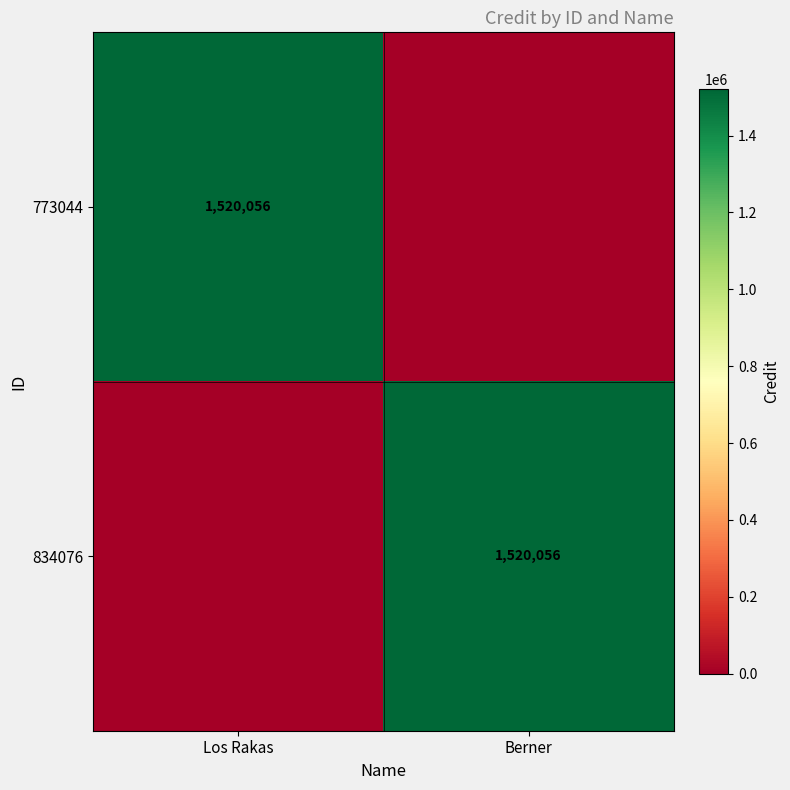

True or false: 773044 has a value of 2422543 at Los Rakas.

False